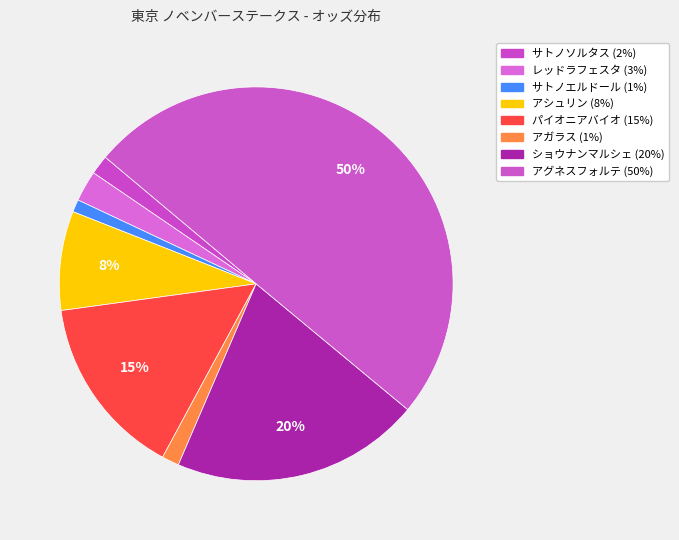

How many segments does this pie chart have?

8